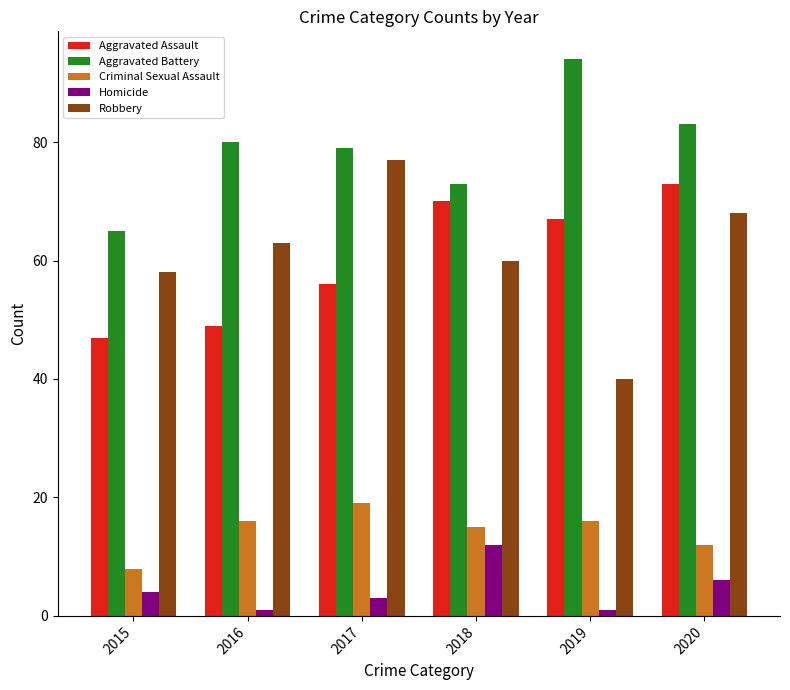

True or false: Criminal Sexual Assault has a value of 15 at 2018.

True